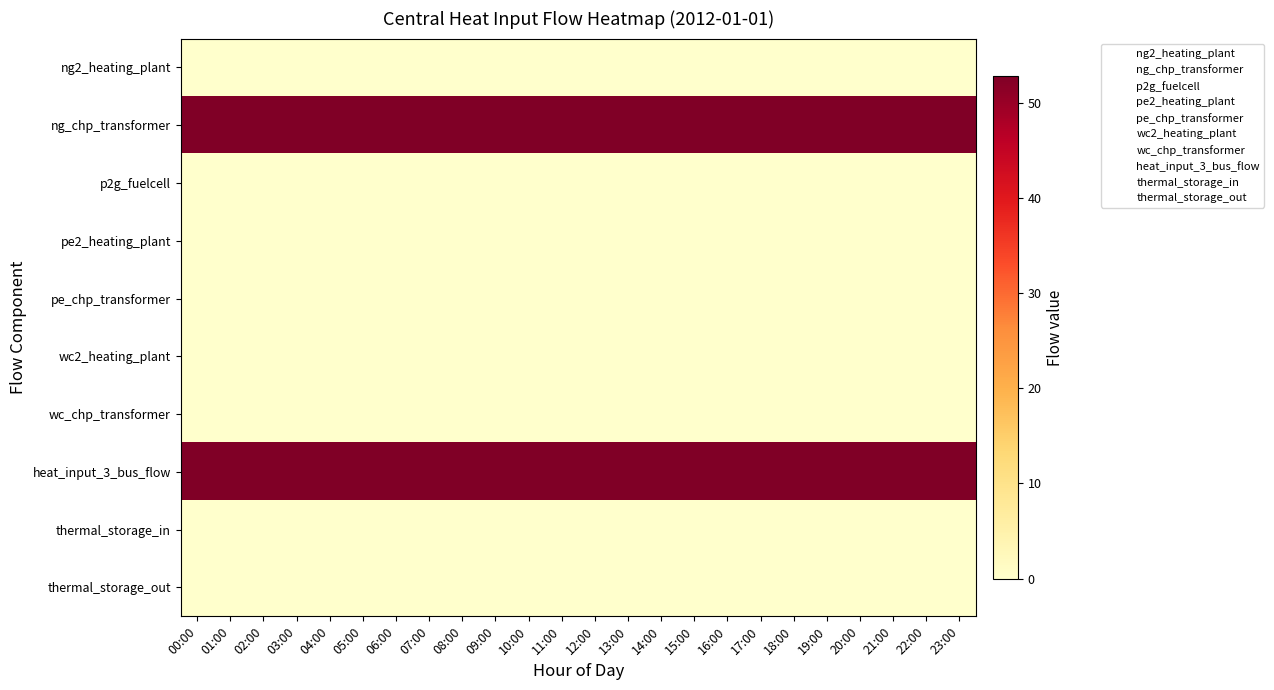

What is the total value across all series at 05:00?

105.5